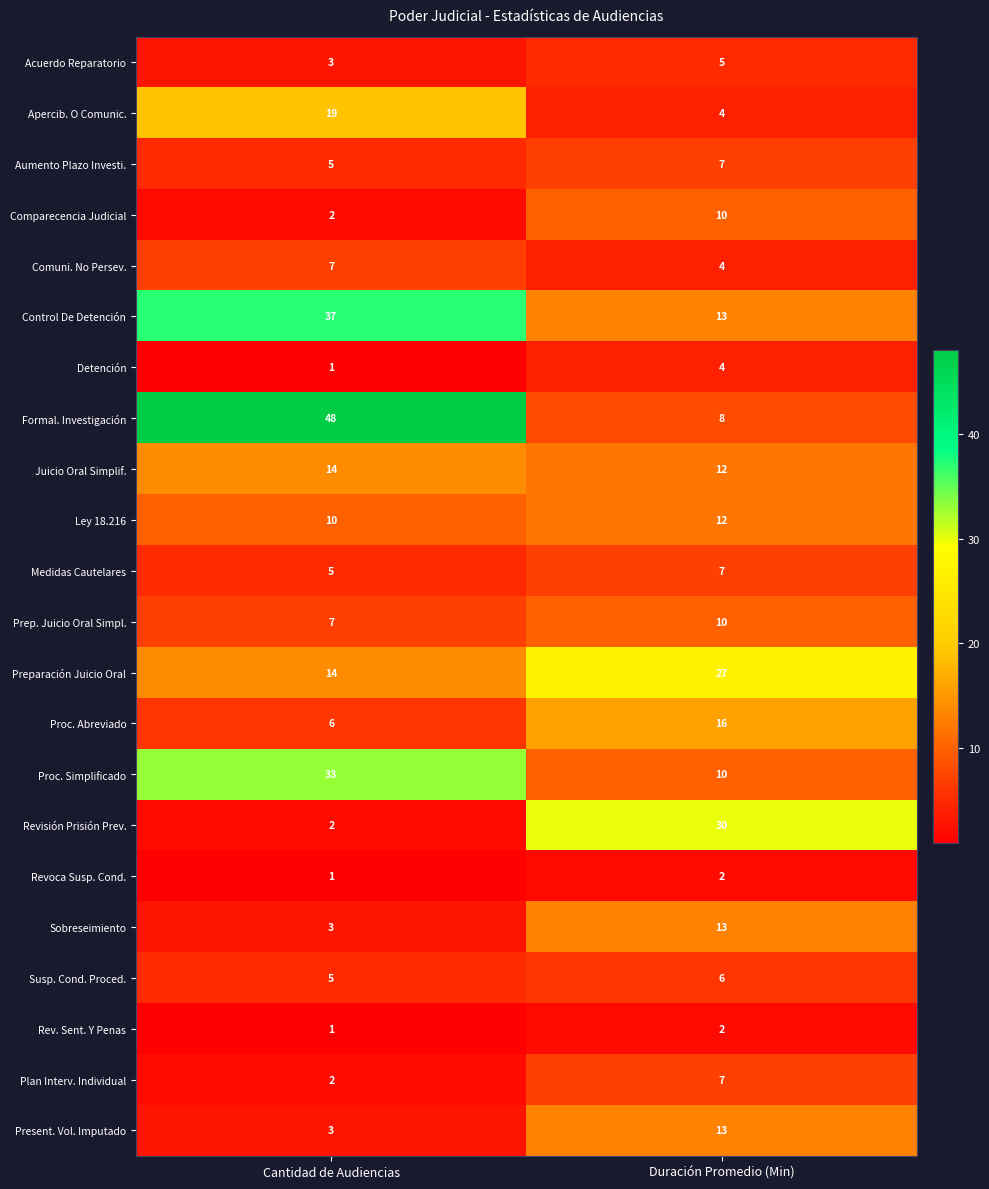

What value does the Proc. Simplificado series have at Duración Promedio (Min), to the nearest 5?

10